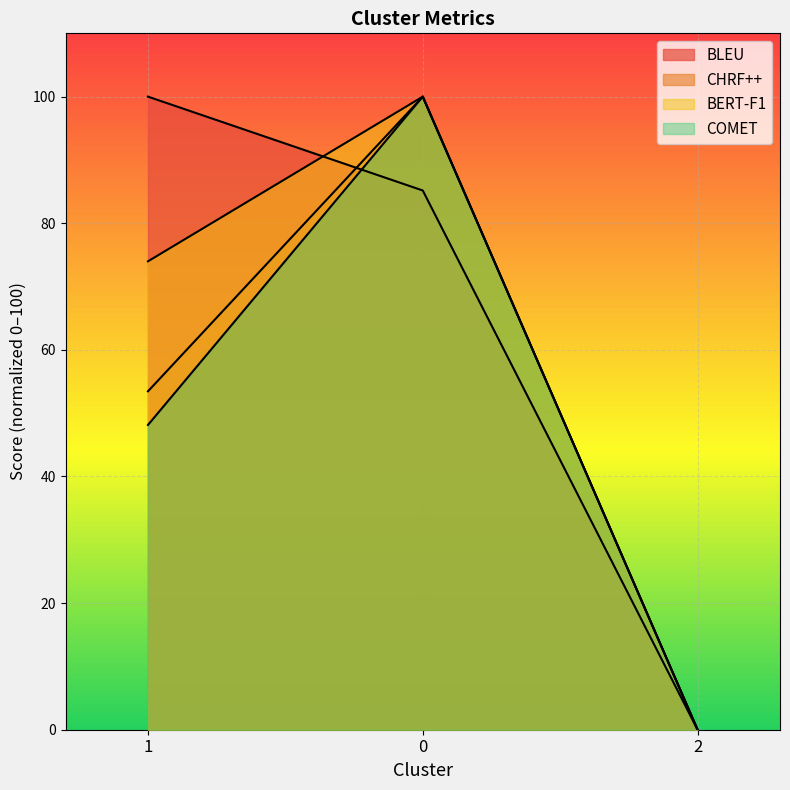

What is the spread (max minus min) of values at 1?

51.9